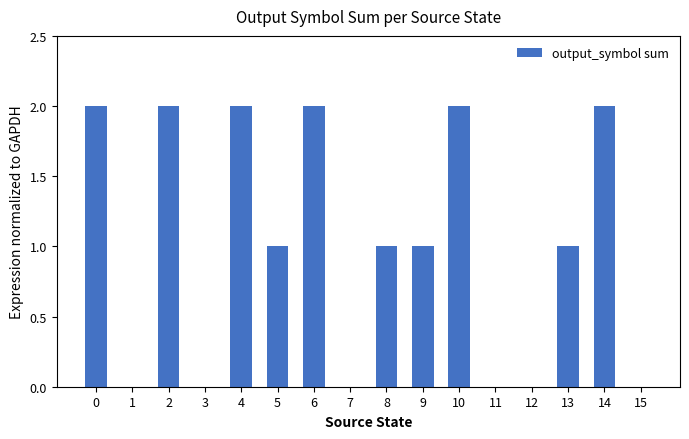

Is it true that the value at 2 is 2?

True